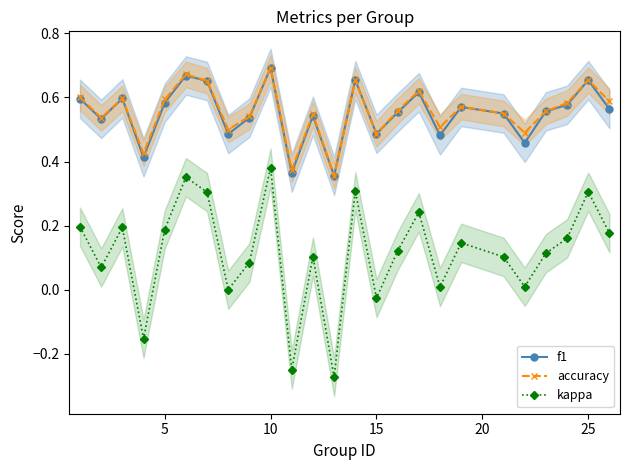

What is the average value of the f1 series?

0.5